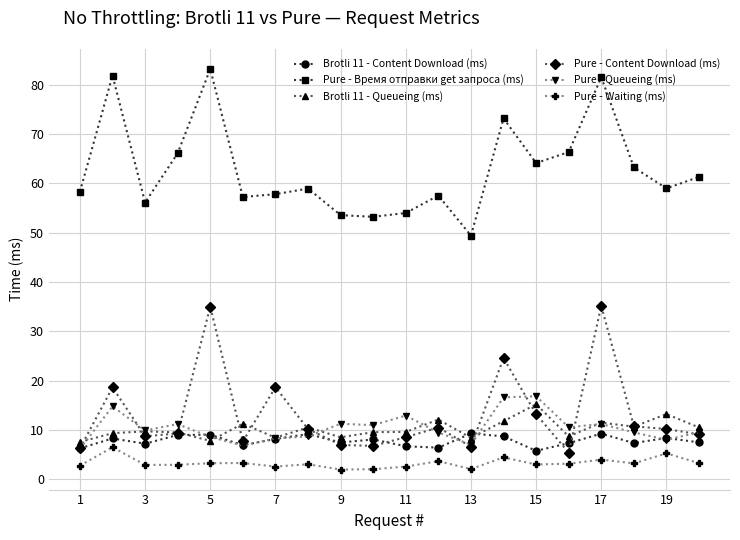

What is the value of the Pure - Content Download (ms) point at the 5th from the left?

35.0